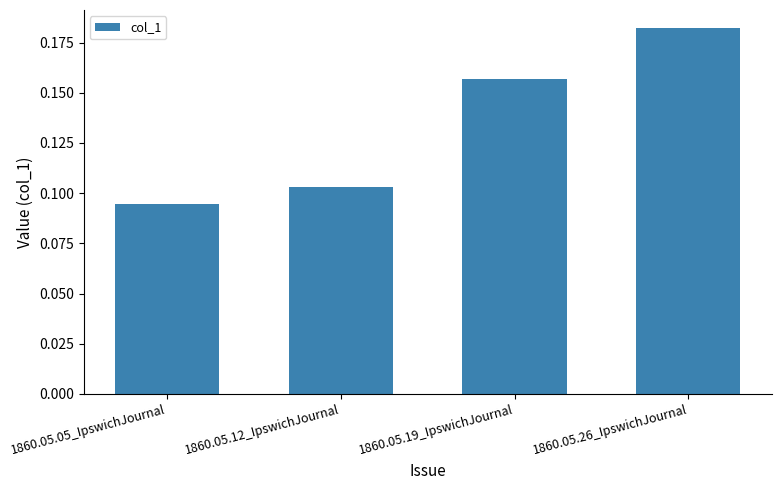

What is the sum of all values?

0.5